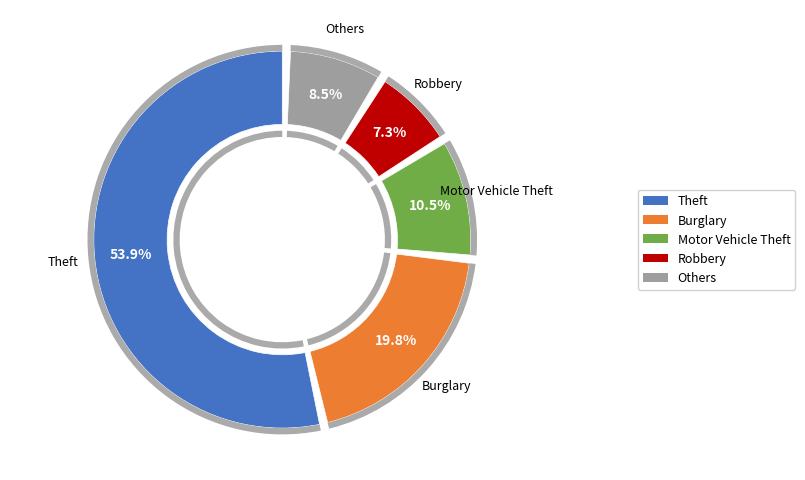

Is there a majority slice in this chart?

Yes